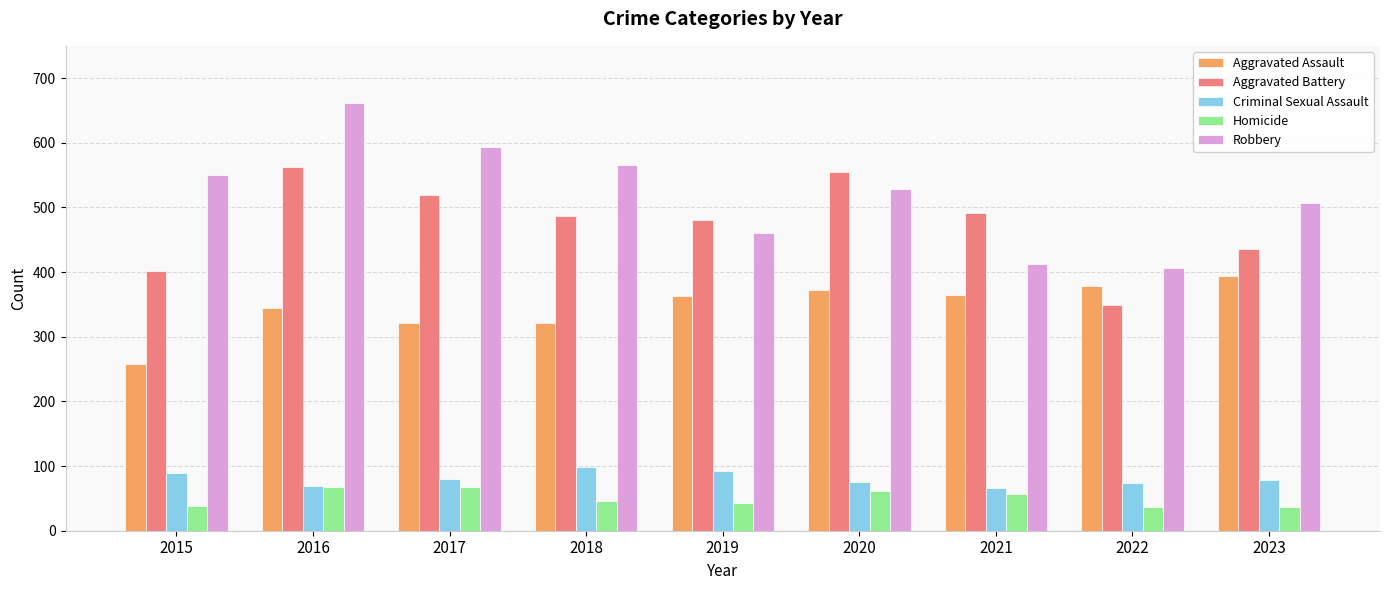

Is the value of Homicide at 2023 greater than the value of Aggravated Battery at 2022?

No